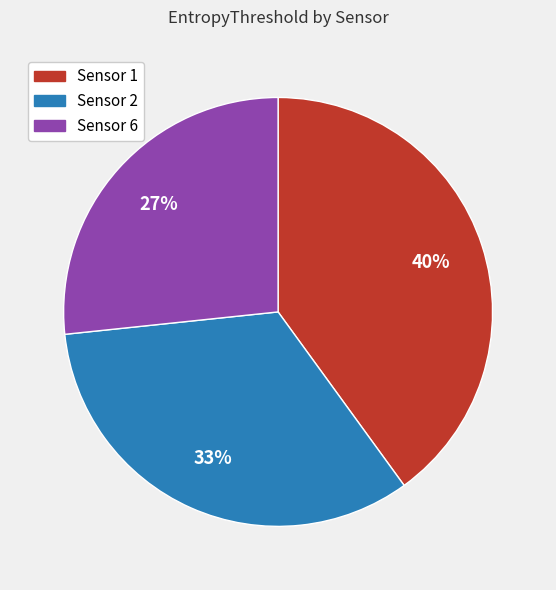

To the nearest percent, what portion does Sensor 6 represent?

27%